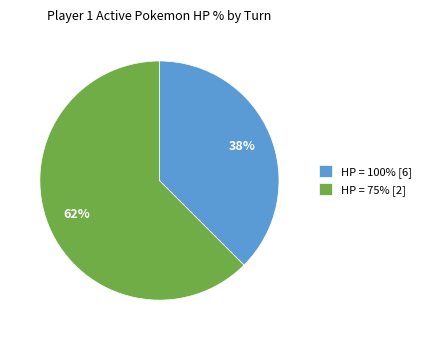

To the nearest percent, what is the combined percentage of HP = 75% [2] and HP = 100% [6]?

100%